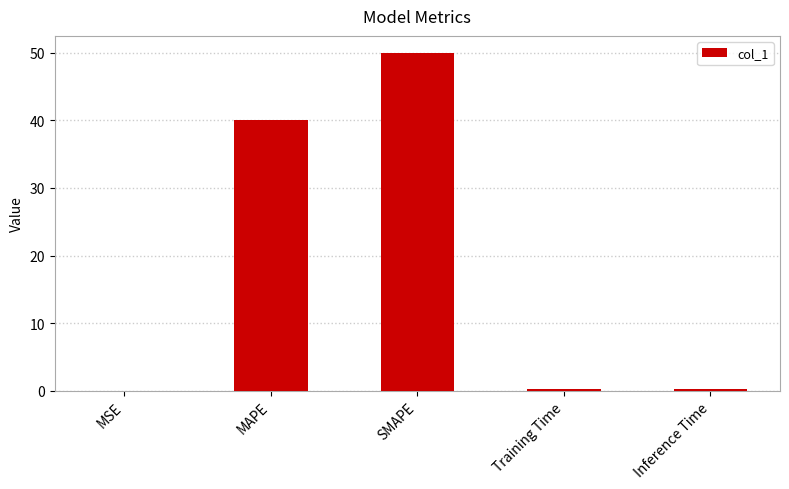

At which category does the chart reach its peak across all series?

SMAPE